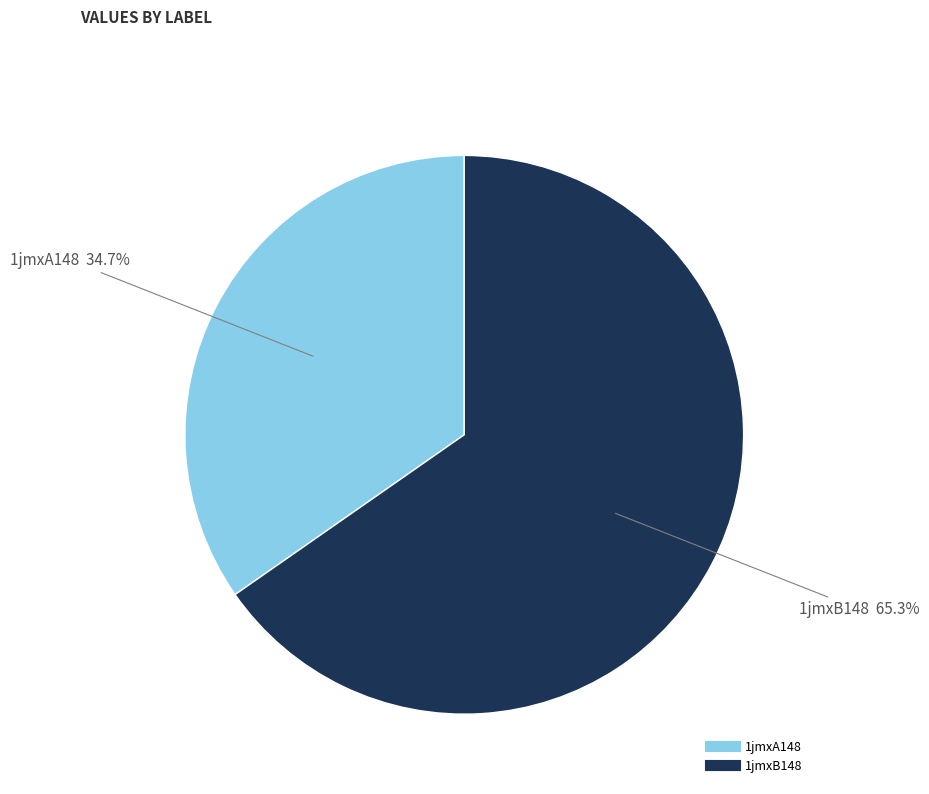

What portion of the pie excludes 1jmxA148?

65.3%